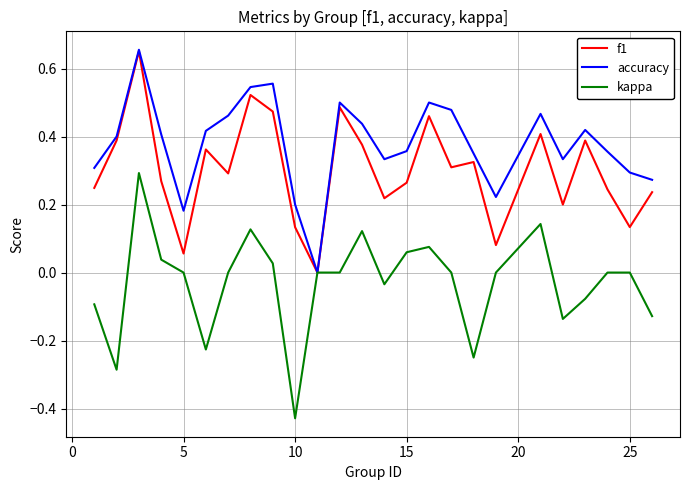

List the series in order of their overall mean, highest first.

accuracy, f1, kappa